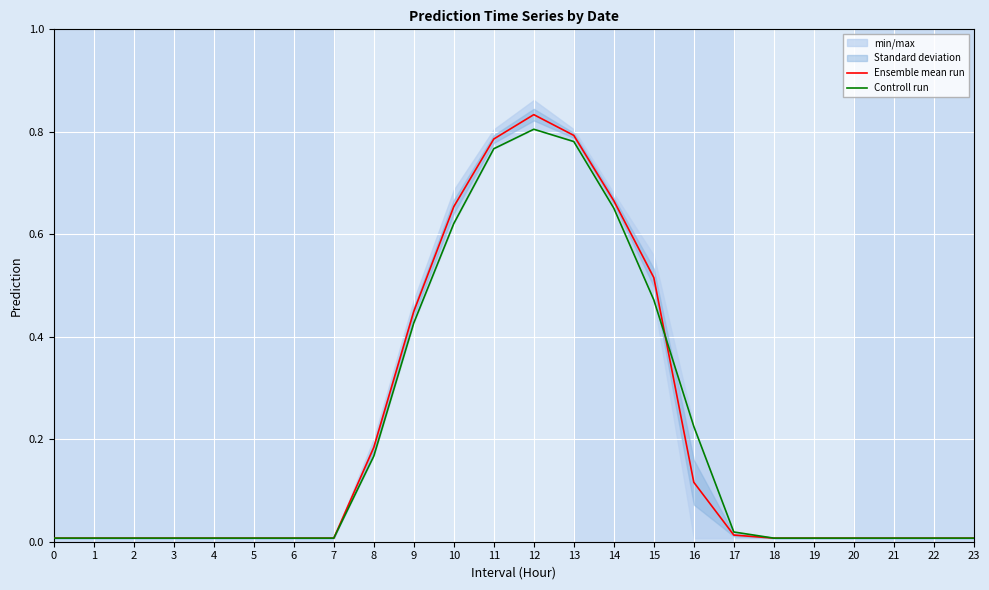

The value of Controll run at 16 is 0.4. True or false?

False